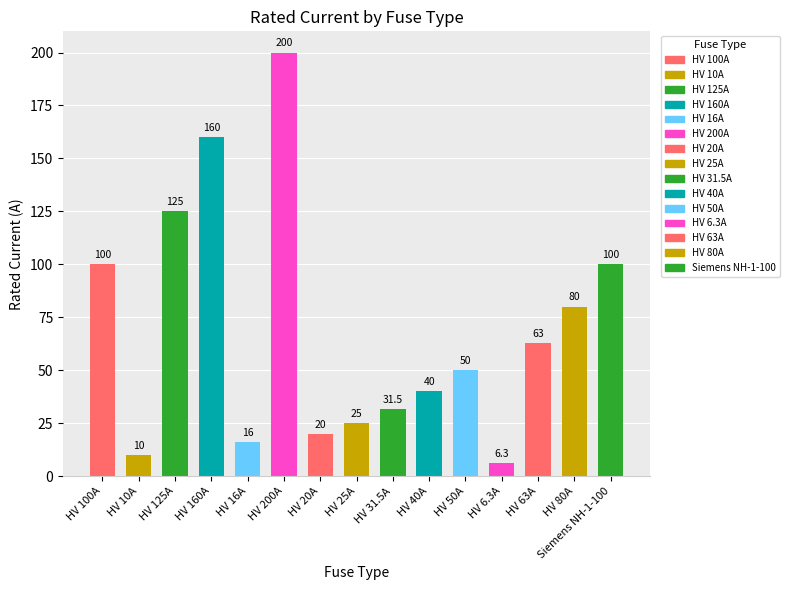

How many data points are less than 50?

7